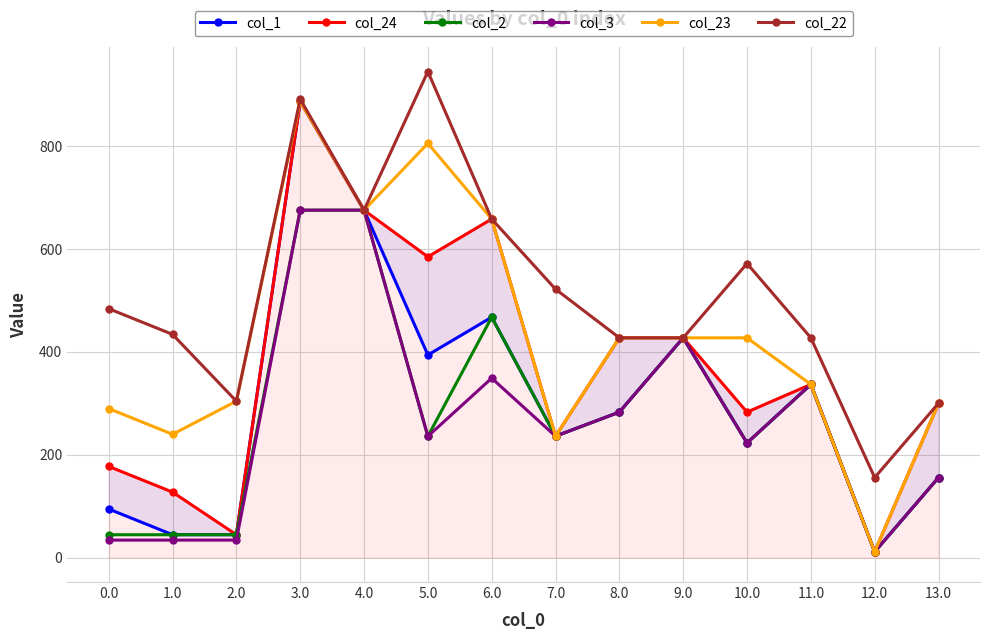

Reading right to left, what are all the values shown in this chart?

col_1: 13.0=155.9	12.0=11.4	11.0=337.0	10.0=223.1	9.0=427.6	8.0=283.1	7.0=236.3	6.0=467.6	5.0=394.1	4.0=675.7	3.0=887.3	2.0=44.7	1.0=44.7	0.0=94.7
col_24: 13.0=300.3	12.0=11.4	11.0=337.0	10.0=283.1	9.0=427.6	8.0=427.6	7.0=236.3	6.0=658.5	5.0=585.0	4.0=675.7	3.0=887.3	2.0=44.7	1.0=127.5	0.0=177.5
col_2: 13.0=155.9	12.0=11.4	11.0=337.0	10.0=223.1	9.0=427.6	8.0=283.1	7.0=236.3	6.0=467.6	5.0=236.1	4.0=675.7	3.0=675.7	2.0=44.7	1.0=44.7	0.0=44.7
col_3: 13.0=155.9	12.0=11.4	11.0=337.0	10.0=223.1	9.0=427.6	8.0=283.1	7.0=236.3	6.0=349.1	5.0=236.1	4.0=675.7	3.0=675.7	2.0=34.3	1.0=34.3	0.0=34.3
col_23: 13.0=300.3	12.0=11.4	11.0=337.0	10.0=427.6	9.0=427.6	8.0=427.6	7.0=236.3	6.0=658.5	5.0=805.6	4.0=675.7	3.0=887.3	2.0=304.4	1.0=240.0	0.0=289.9
col_22: 13.0=300.3	12.0=155.9	11.0=427.6	10.0=572.0	9.0=427.6	8.0=427.6	7.0=522.2	6.0=658.5	5.0=945.3	4.0=675.7	3.0=891.7	2.0=304.4	1.0=434.2	0.0=484.2